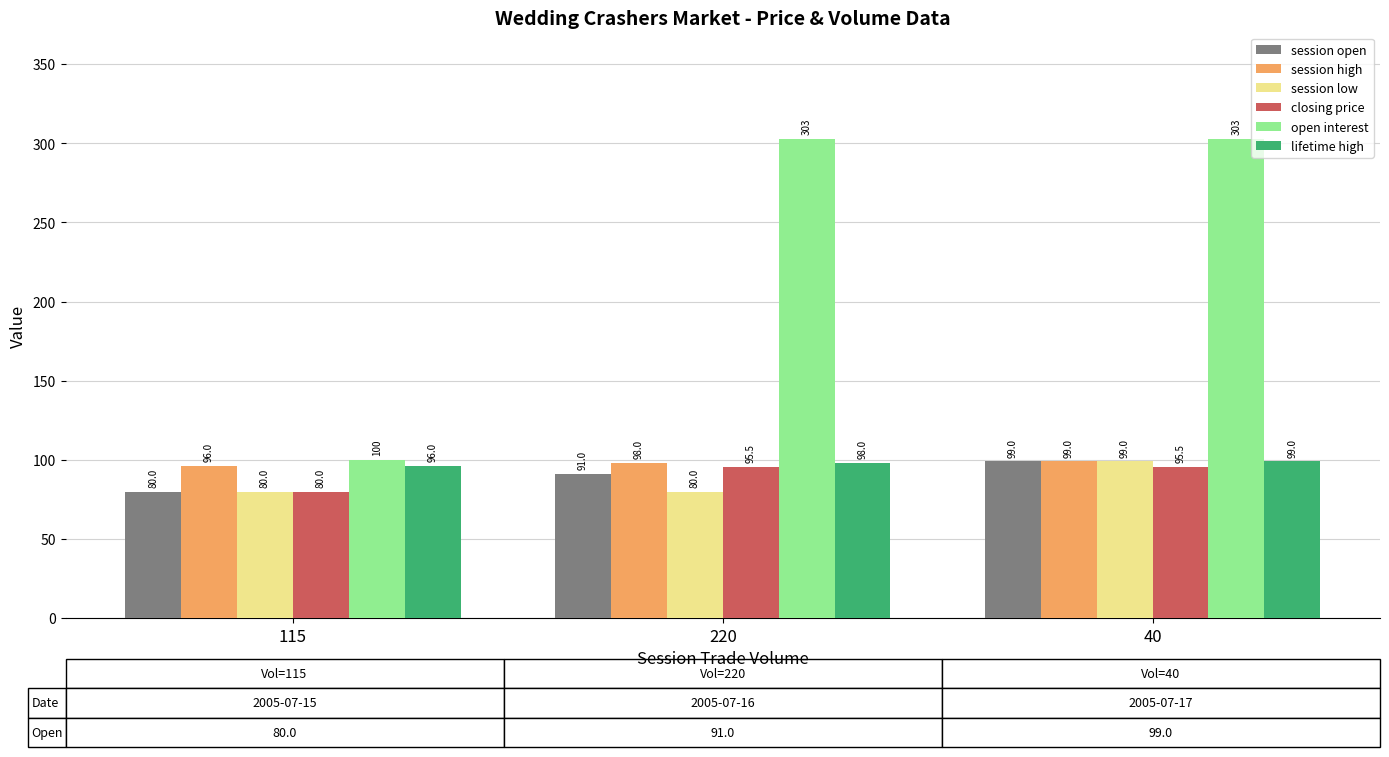

How many bars are there in total?

18